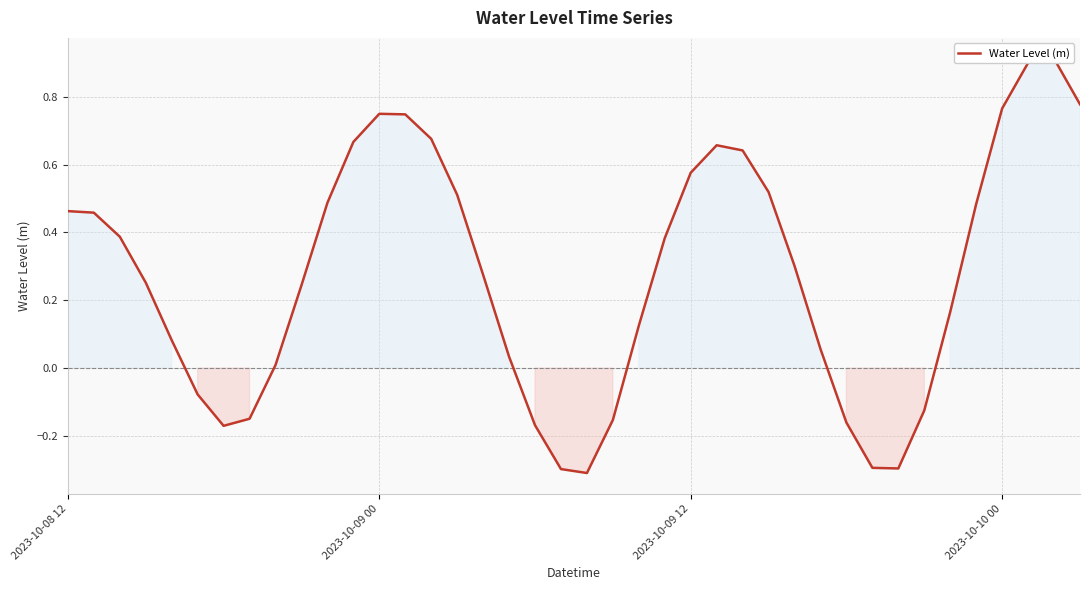

How many data points are less than 0?

11